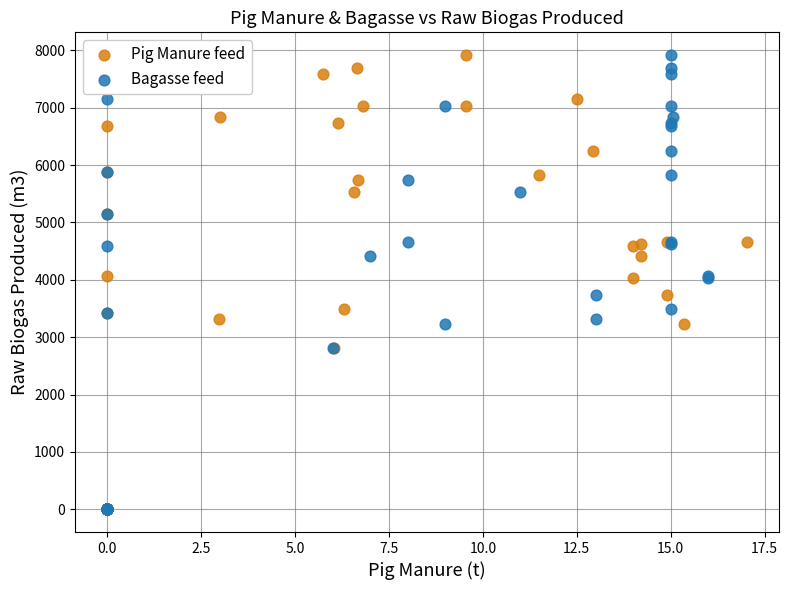

What are all the series names shown in the legend?

Pig Manure feed, Bagasse feed